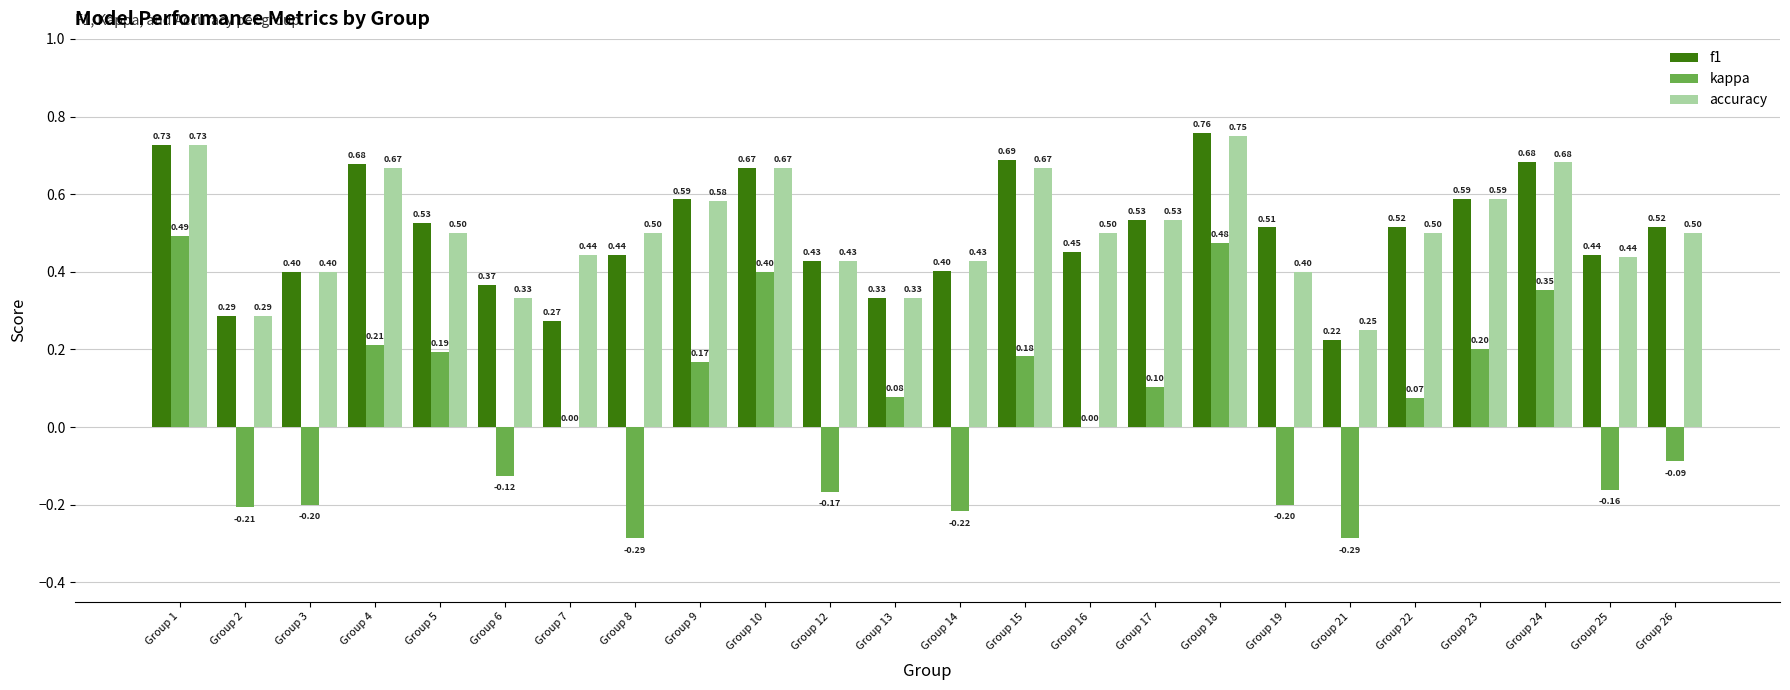

How many categories are shown in the chart?

24